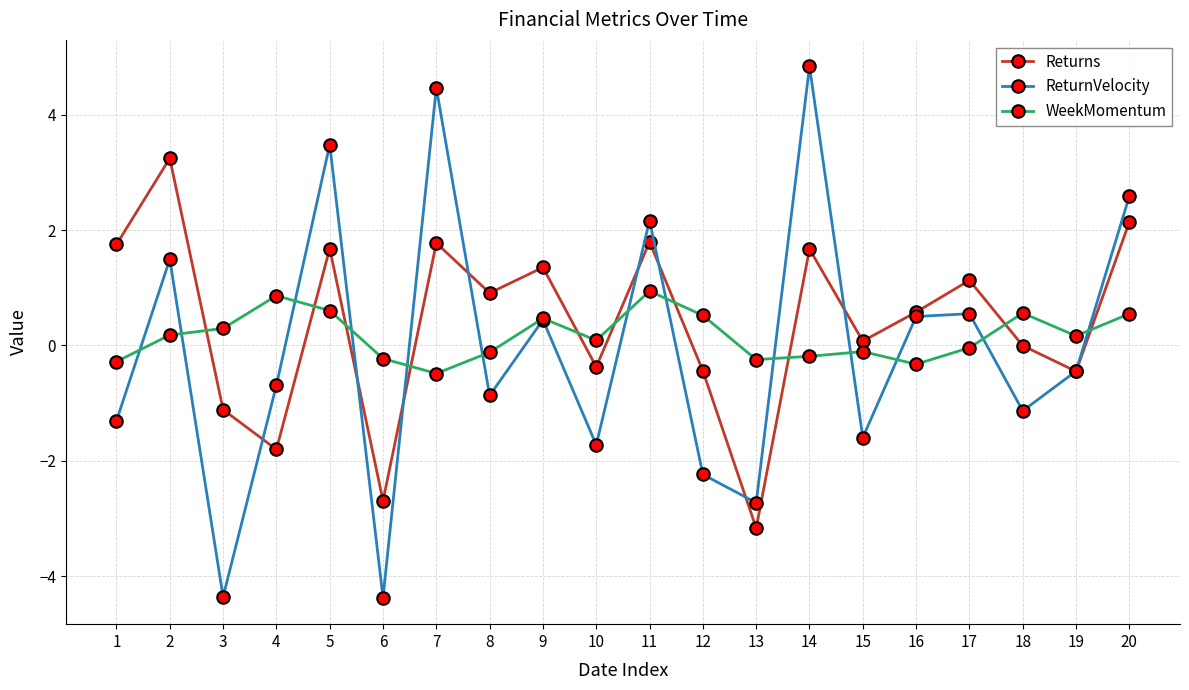

Does the chart display data point markers on the line(s)?

Yes